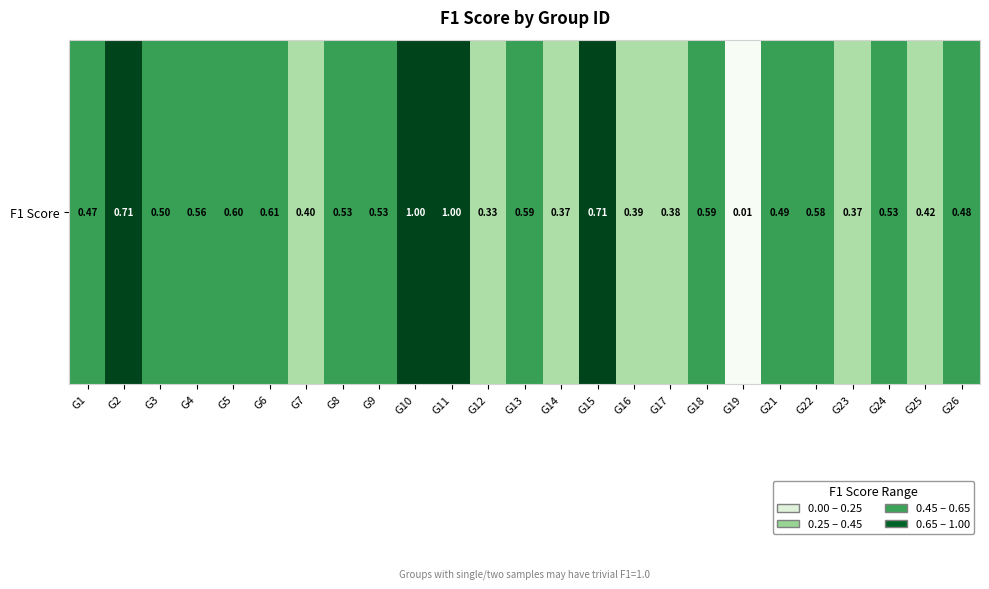

What is the maximum value shown in the chart?

1.0